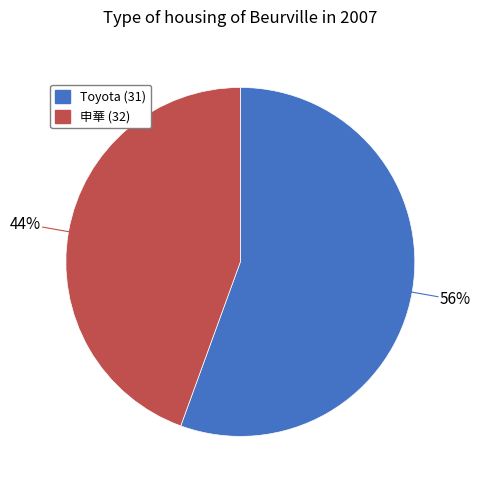

To the nearest percent, what portion does 申華 (32) represent?

44%